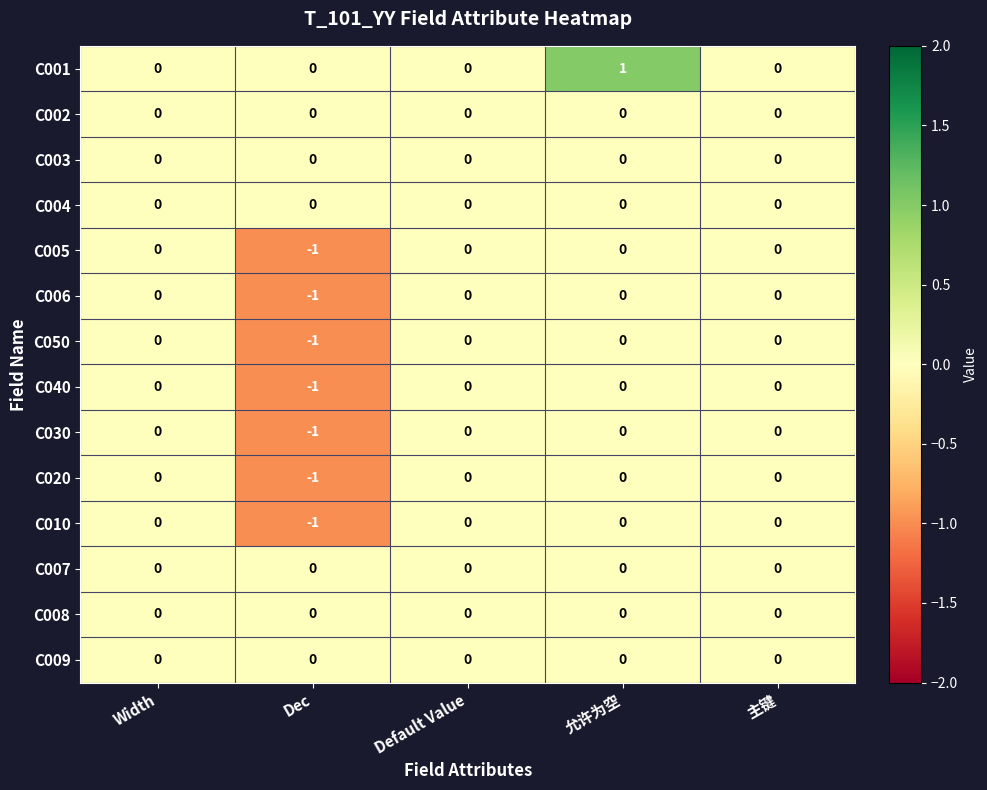

Which category has the highest value across all series?

允许为空